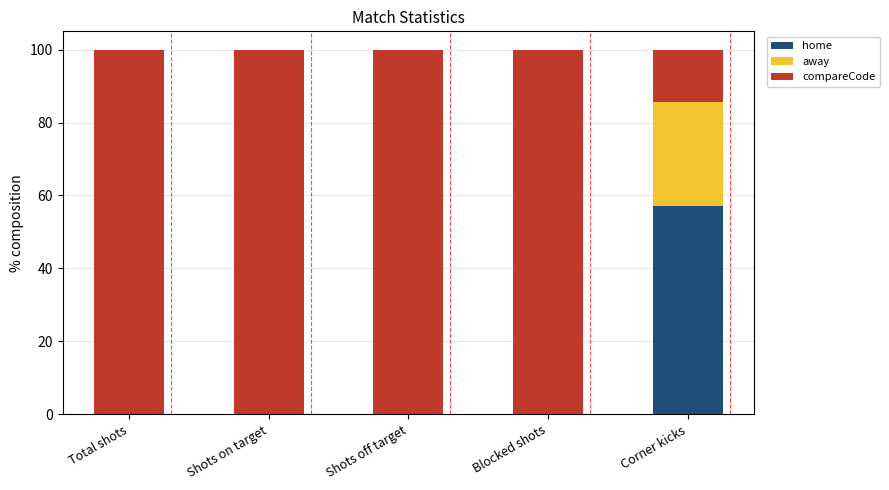

Reading right to left, what are the values for home?

Corner kicks=57.1	Blocked shots=0.0	Shots off target=0.0	Shots on target=0.0	Total shots=0.0